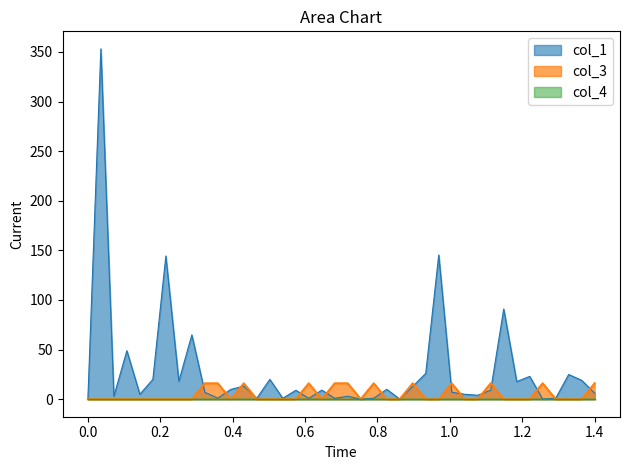

Which series has the widest spread of values?

col_1